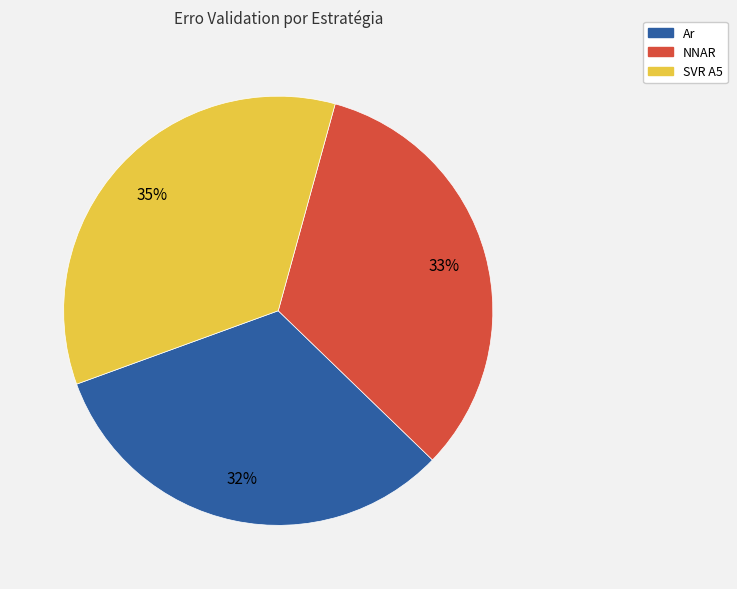

To the nearest percent, what percentage of the pie is NNAR?

33%